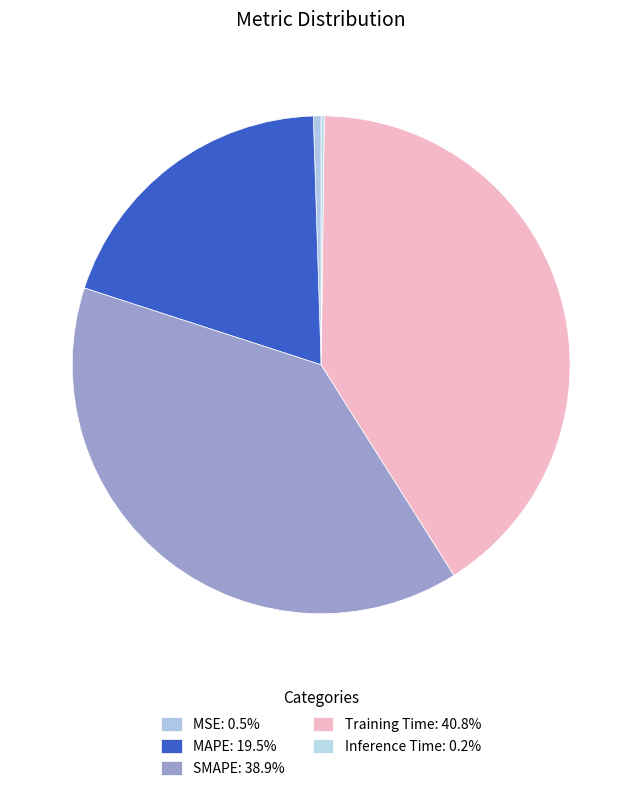

Rank the categories by value from highest to lowest.

Training Time, SMAPE, MAPE, MSE, Inference Time